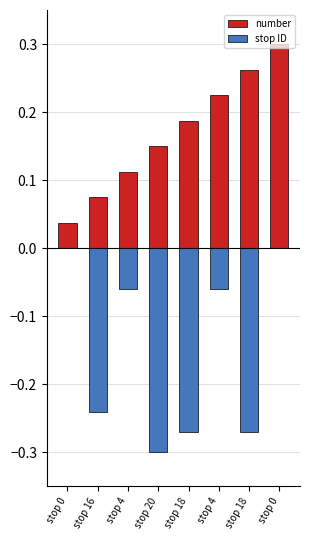

At which category does the chart reach its minimum across all series?

stop 20